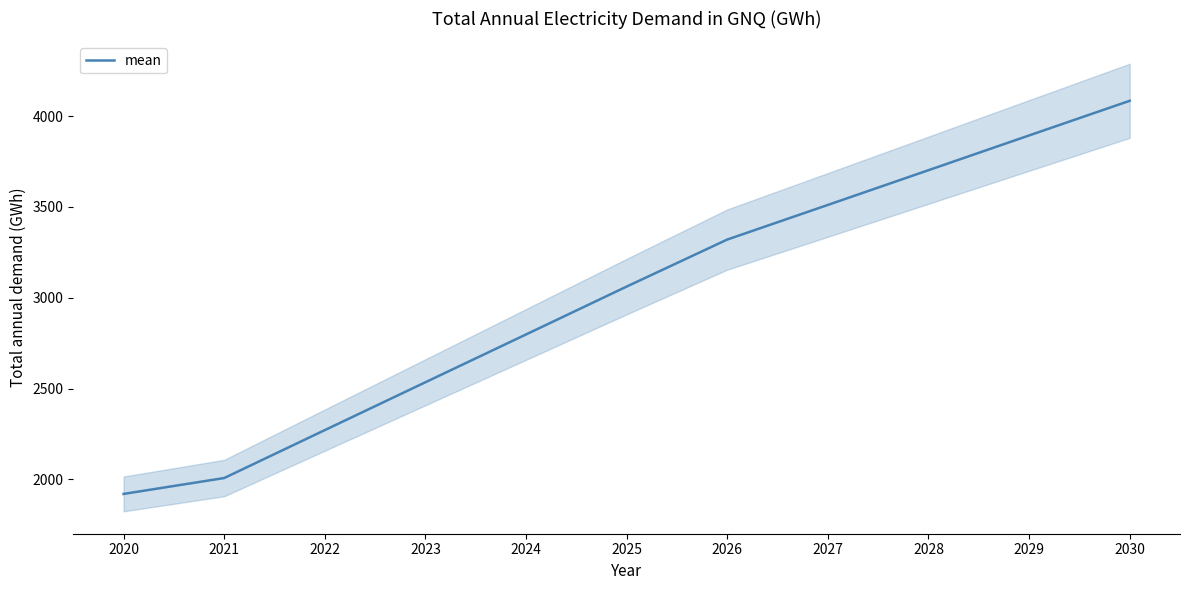

Reading left to right, list all the values displayed in this chart.

1919.2	2006.7	2270.8	2534.4	2797.8	3061.5	3320.6	3511.3	3702.7	3894.1	4084.9